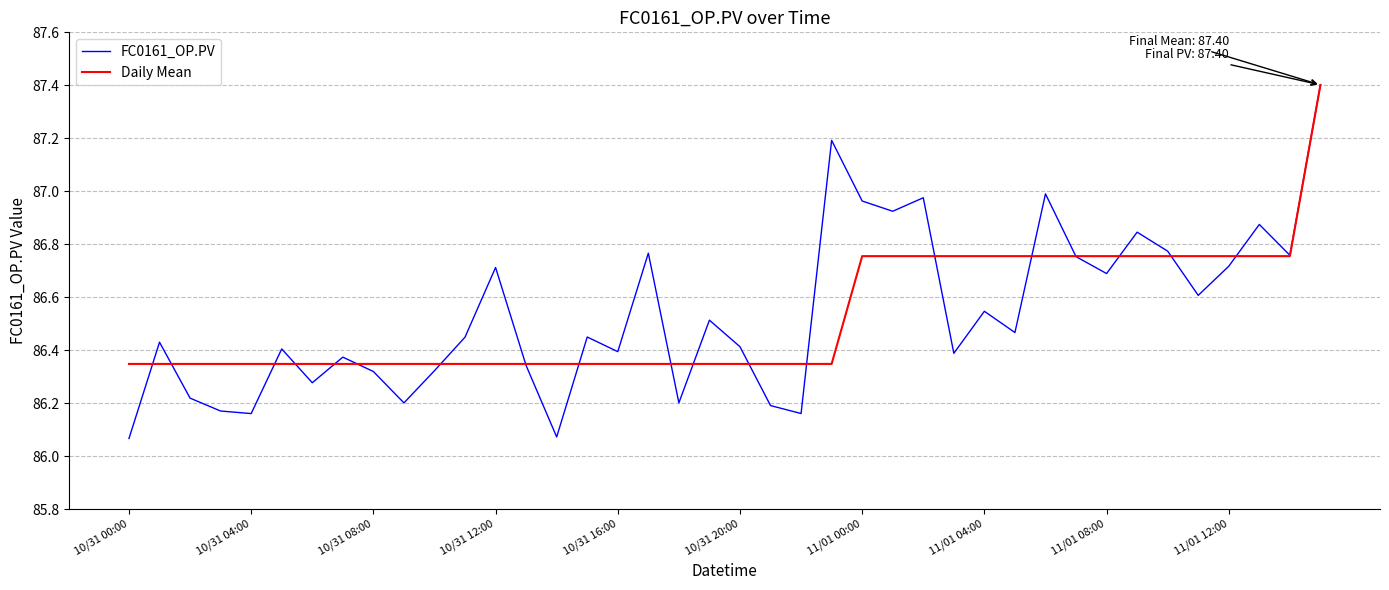

What is the highest value of the FC0161_OP.PV series?

87.4